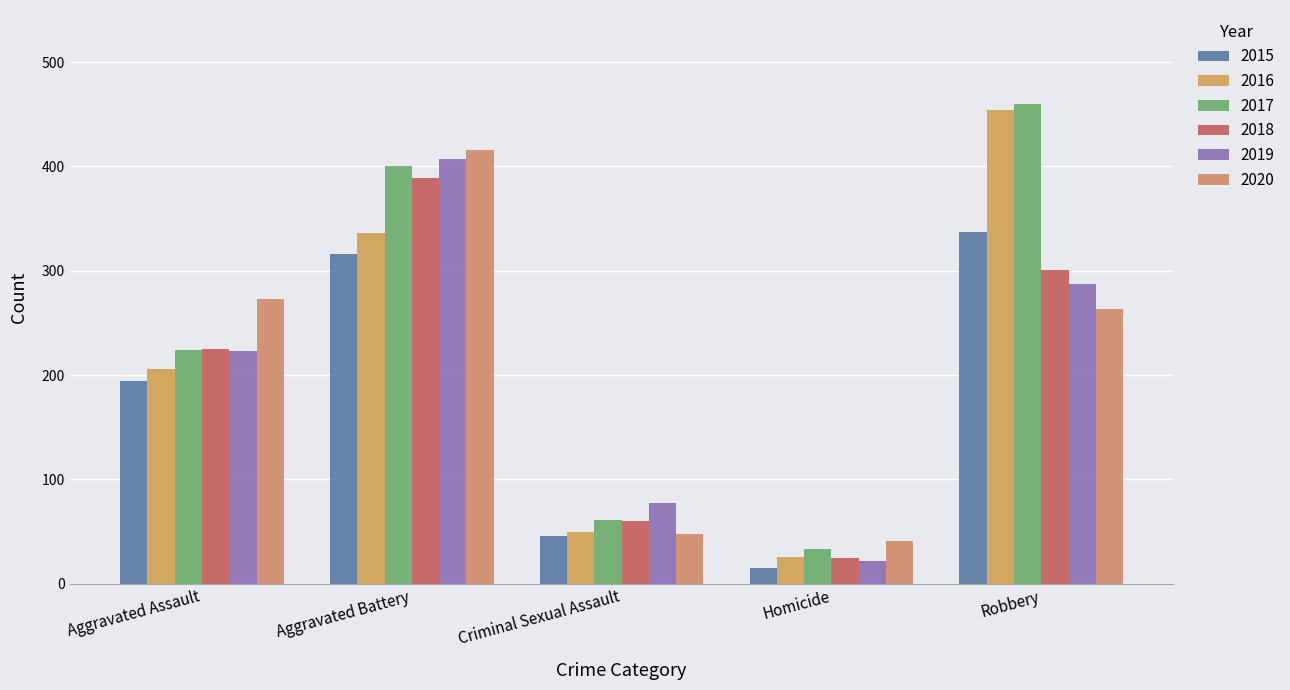

Where is 2016 nearest to the value 240?

Aggravated Assault